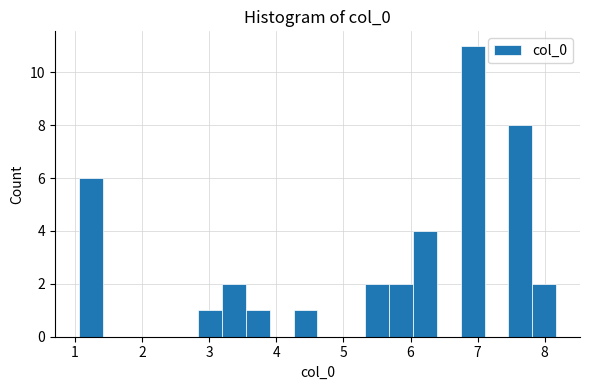

Read against the x-axis, roughly where is the centre of the tallest bar?

6.9